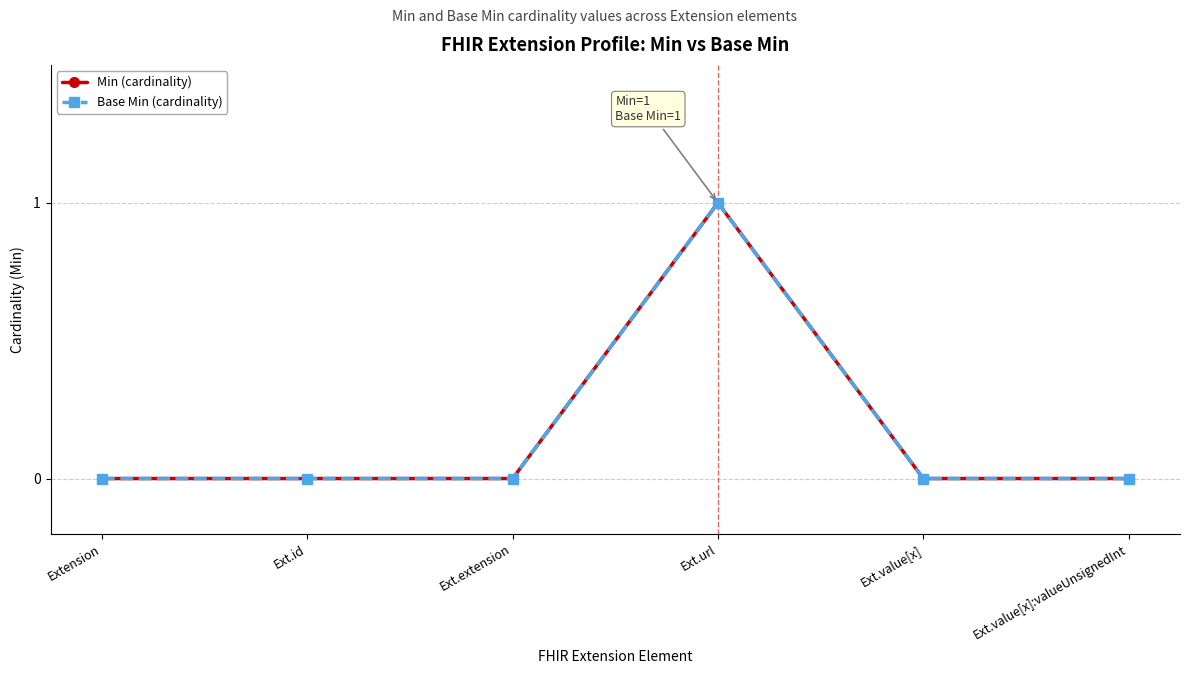

Is this an area chart (filled region under the line)?

No